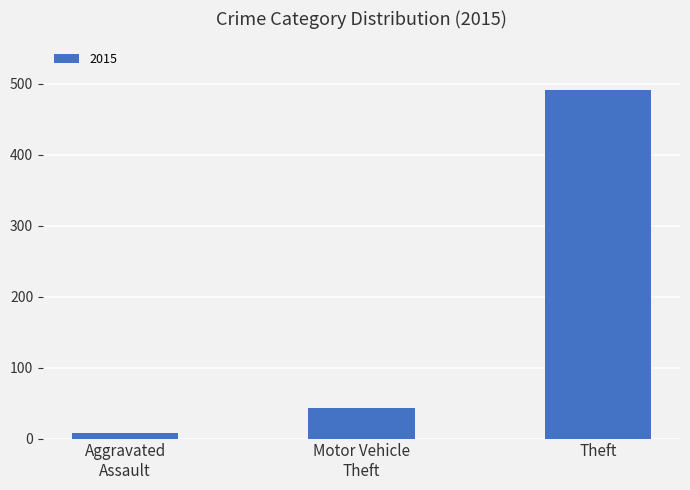

What is the maximum value shown in the chart?

491